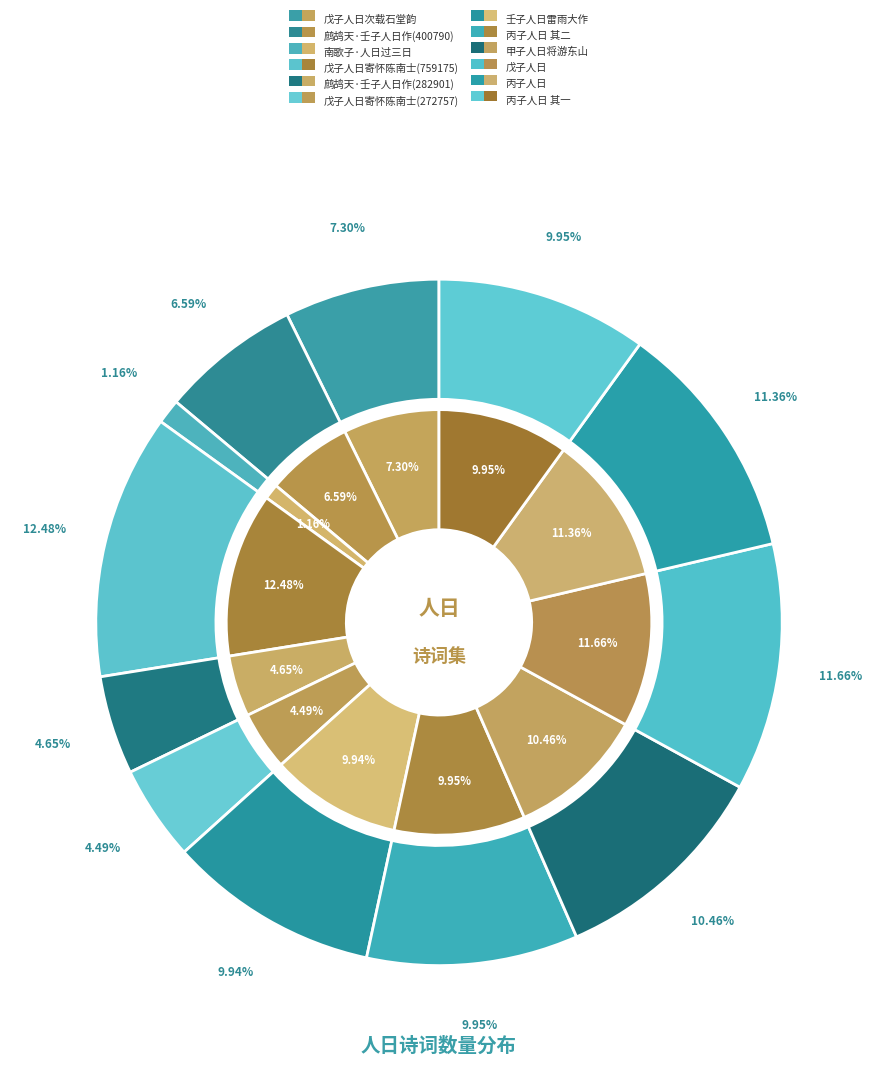

How many segments does this pie chart have?

12